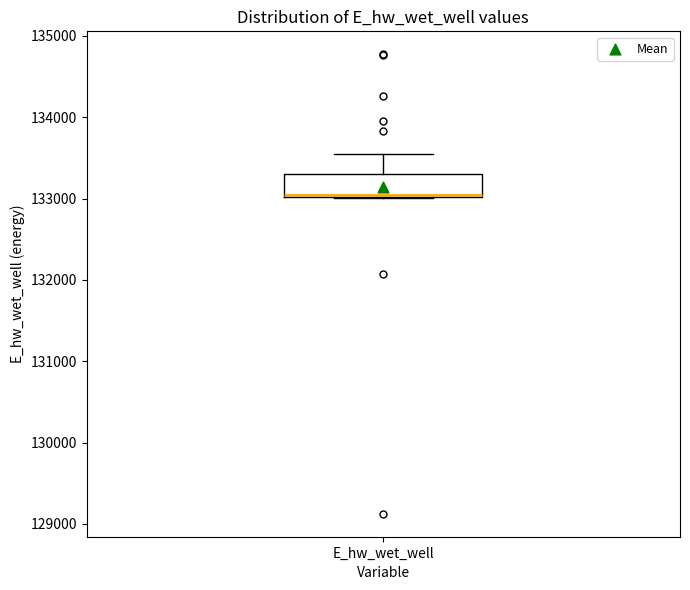

Read this box plot against the y-axis: the position of the median line, the range covered by the box, and the ends of both whiskers. The values are not printed on the chart, so give them approximately, as read against the axis.

median 133000 (just above the box's lower edge), box 133000 to 133300, whiskers 133000 to 133500